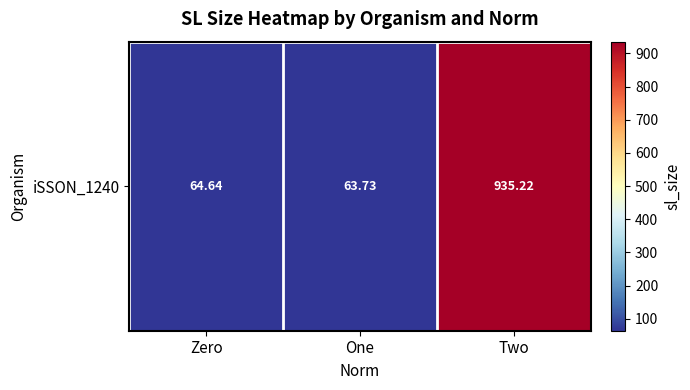

Count the number of data series in this chart.

1